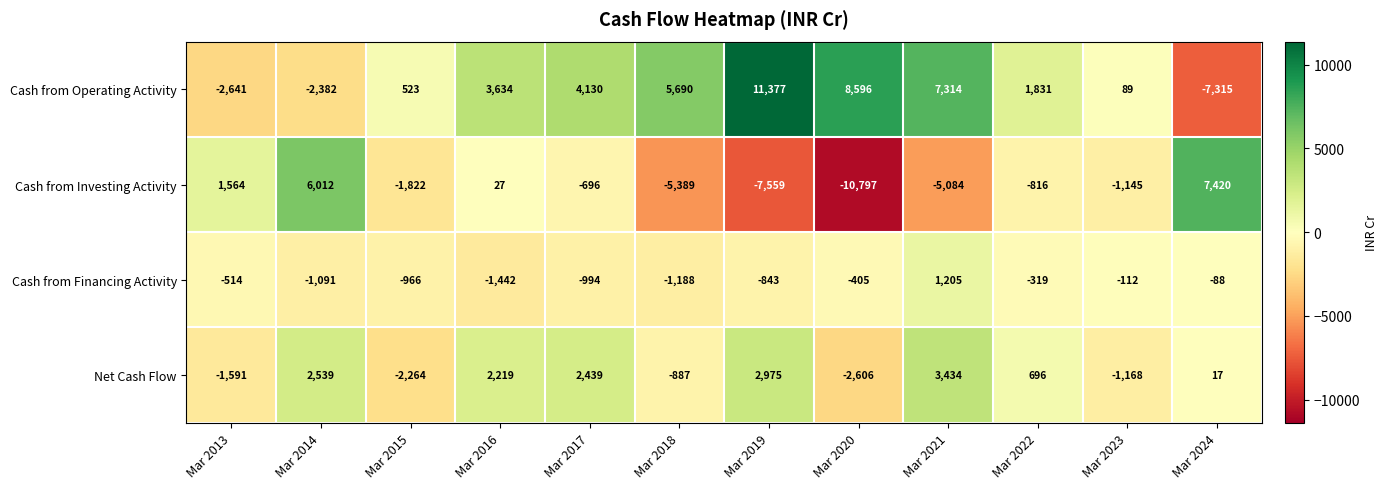

List the series in order of their overall mean, highest first.

Cash from Operating Activity, Net Cash Flow, Cash from Financing Activity, Cash from Investing Activity